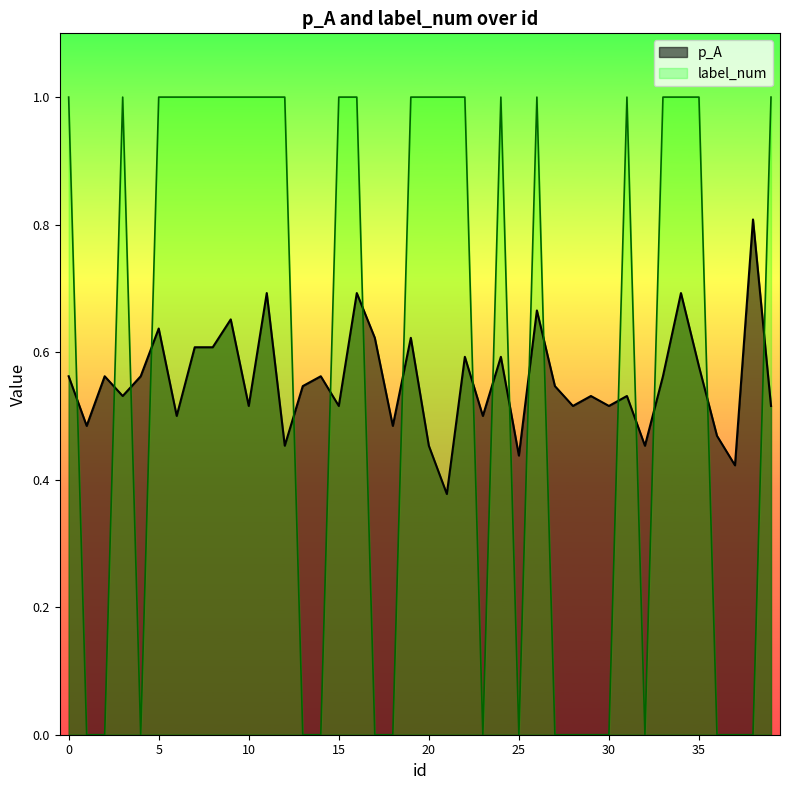

Reading right to left, transcribe all the data shown in this chart.

p_A: 39=0.5	38=0.8	37=0.4	36=0.5	35=0.6	34=0.7	33=0.6	32=0.5	31=0.5	30=0.5	29=0.5	28=0.5	27=0.5	26=0.7	25=0.4	24=0.6	23=0.5	22=0.6	21=0.4	20=0.5	19=0.6	18=0.5	17=0.6	16=0.7	15=0.5	14=0.6	13=0.5	12=0.5	11=0.7	10=0.5	9=0.7	8=0.6	7=0.6	6=0.5	5=0.6	4=0.6	3=0.5	2=0.6	1=0.5	0=0.6
label_num: 39=1.0	38=0.0	37=0.0	36=0.0	35=1.0	34=1.0	33=1.0	32=0.0	31=1.0	30=0.0	29=0.0	28=0.0	27=0.0	26=1.0	25=0.0	24=1.0	23=0.0	22=1.0	21=1.0	20=1.0	19=1.0	18=0.0	17=0.0	16=1.0	15=1.0	14=0.0	13=0.0	12=1.0	11=1.0	10=1.0	9=1.0	8=1.0	7=1.0	6=1.0	5=1.0	4=0.0	3=1.0	2=0.0	1=0.0	0=1.0